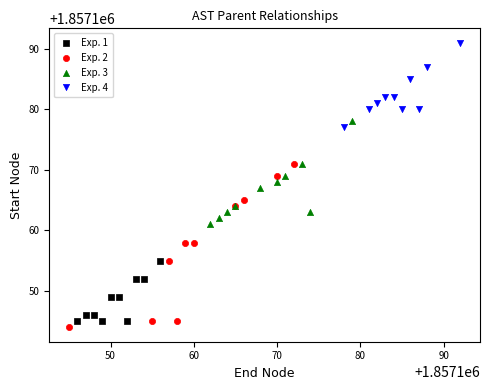

Which series contains the lowest Y value?

Exp. 2